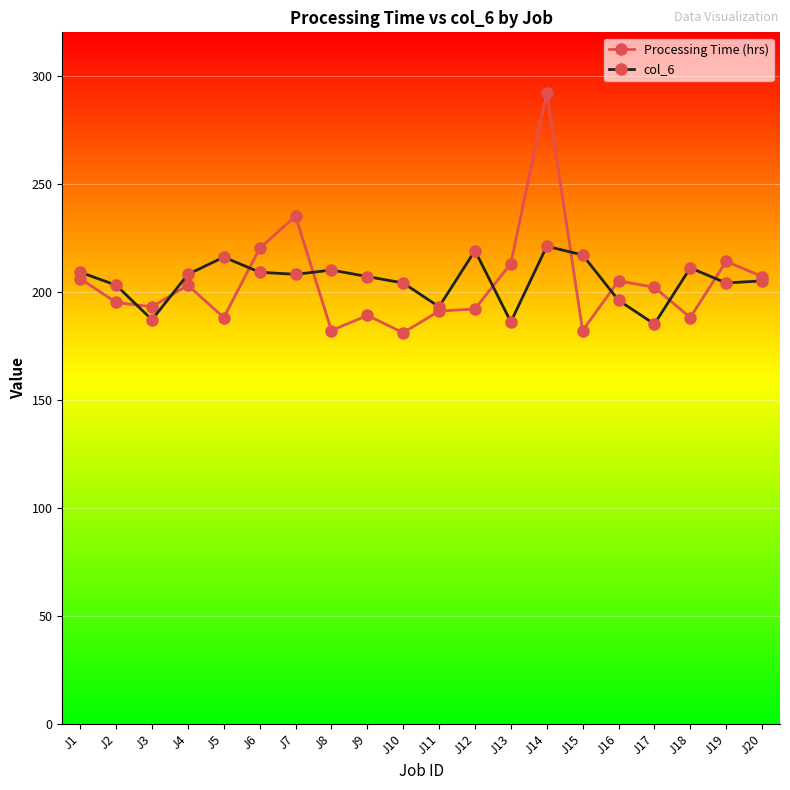

What is the maximum value for col_6?

221